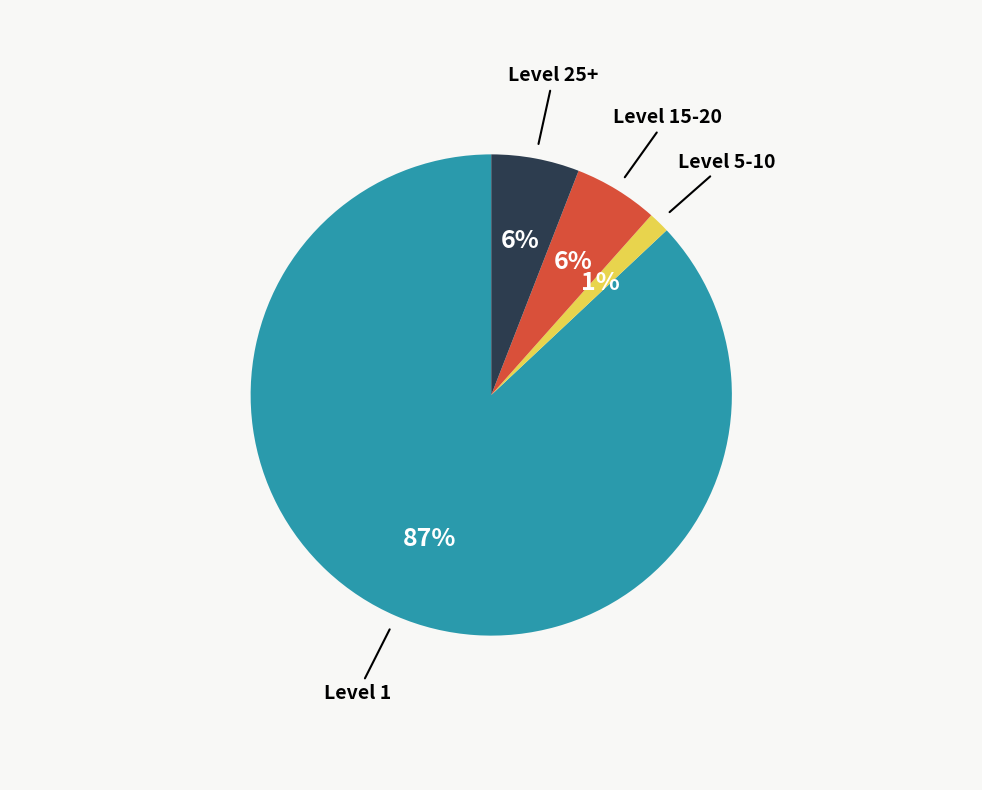

How many segments does this pie chart have?

4